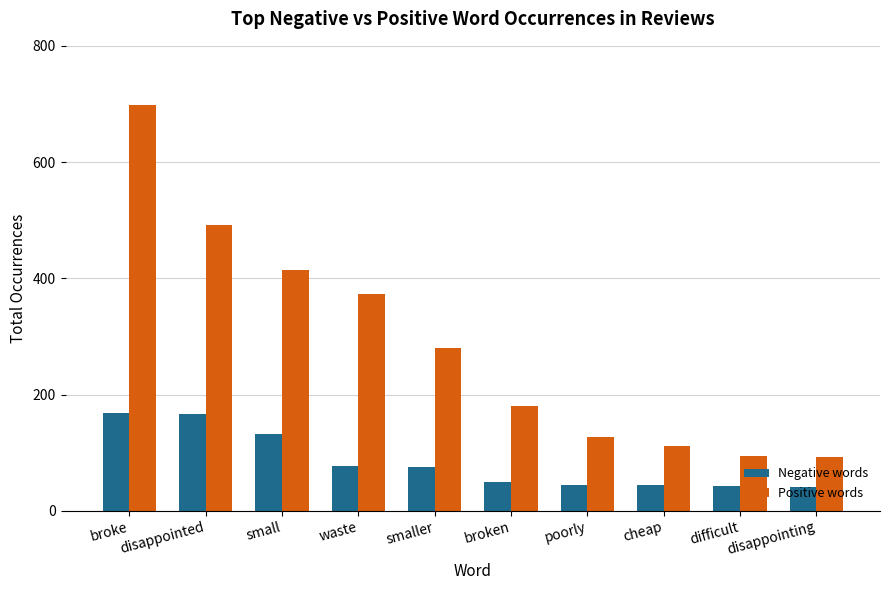

What is the total value across all series at disappointed?

659